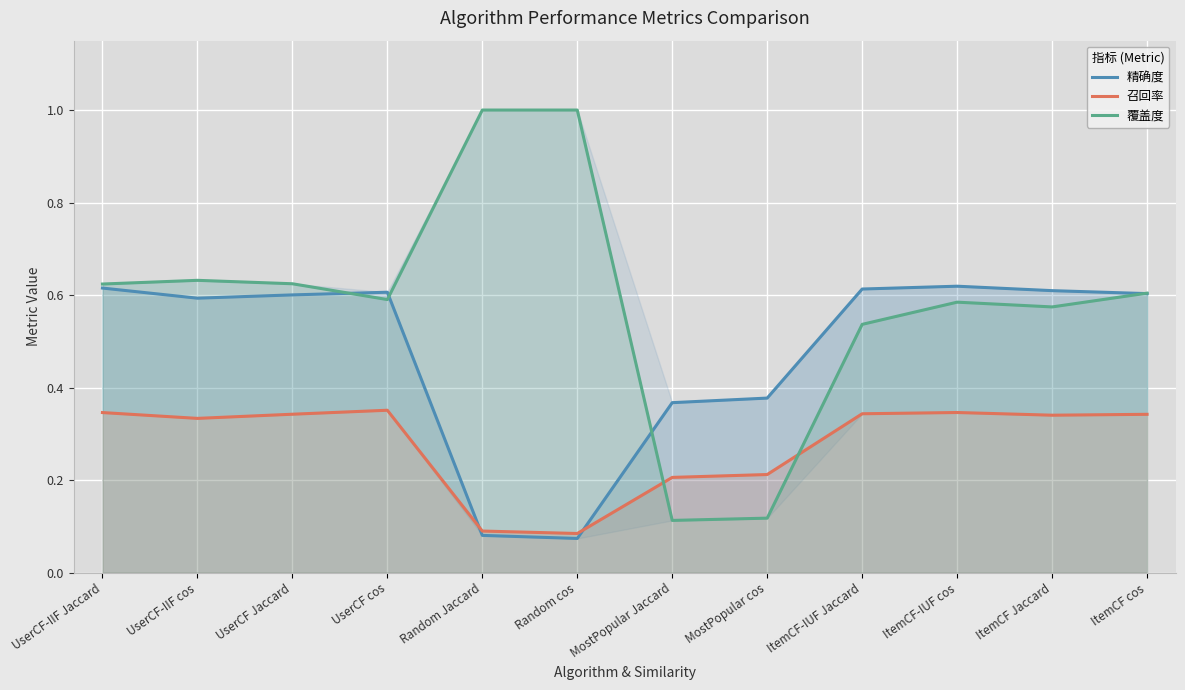

What is the average value of the 覆盖度 series?

0.6